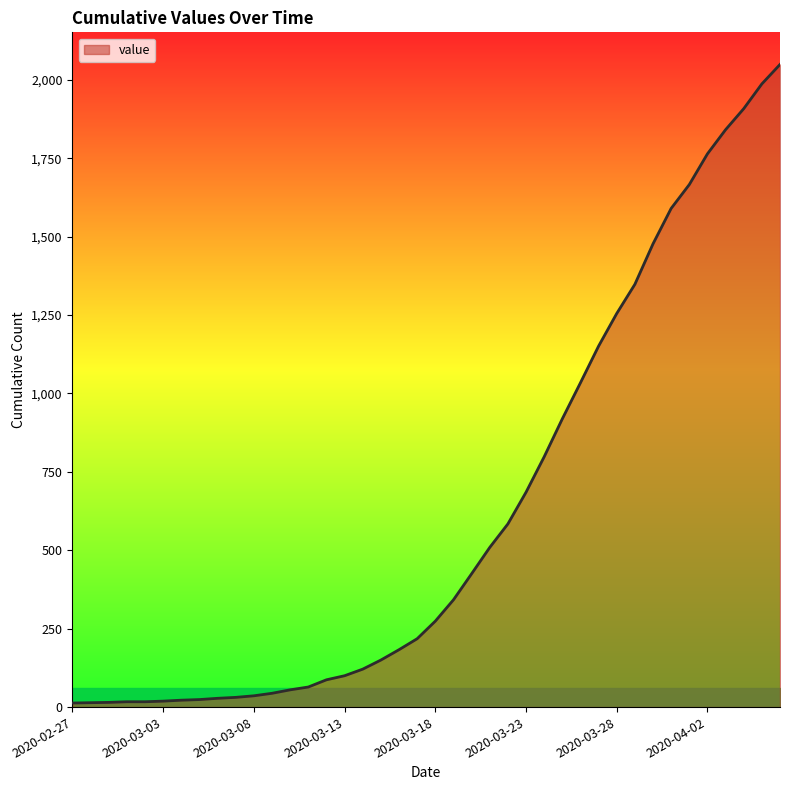

What is the difference between the maximum and minimum values?

2036